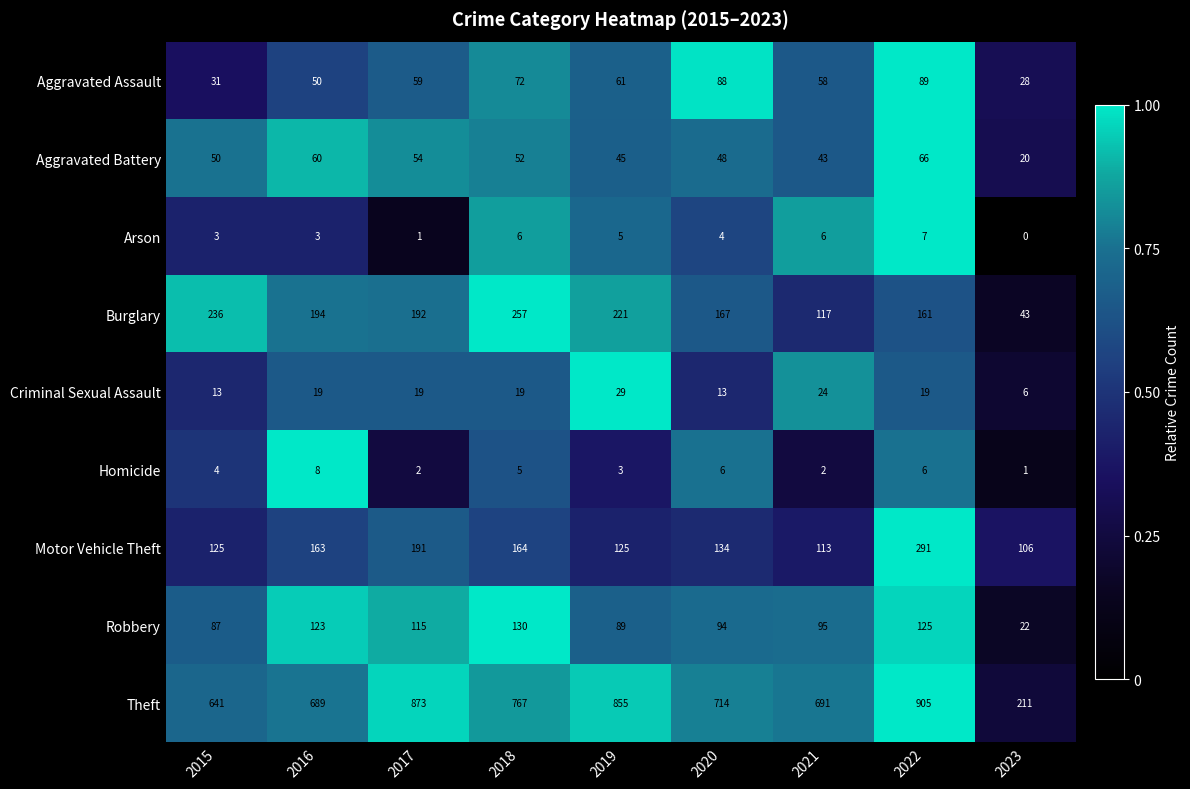

Is it true that Arson equals 4 at 2020?

True